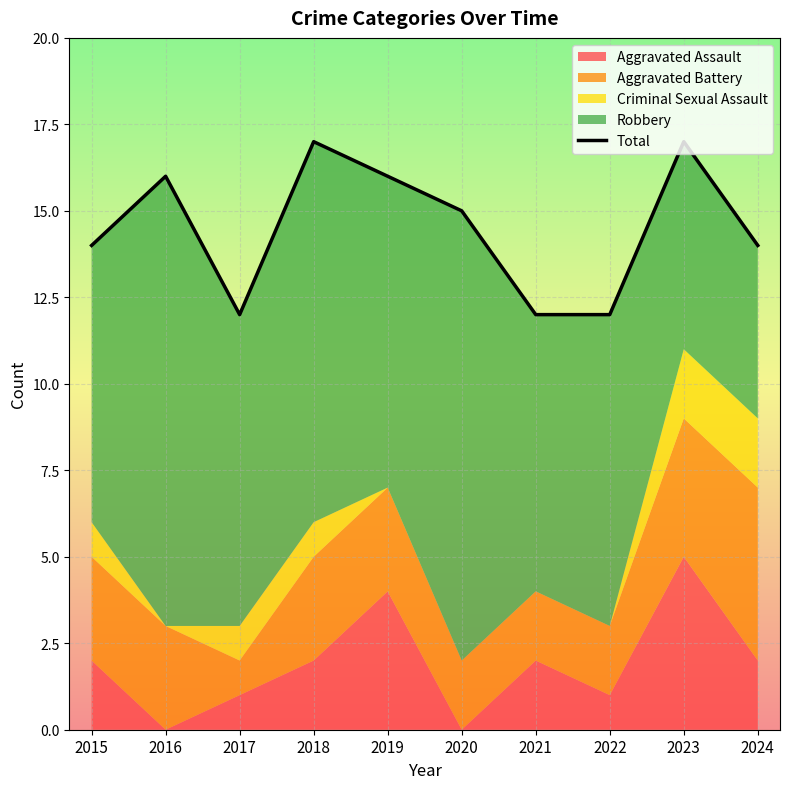

What is the smallest value displayed?

12